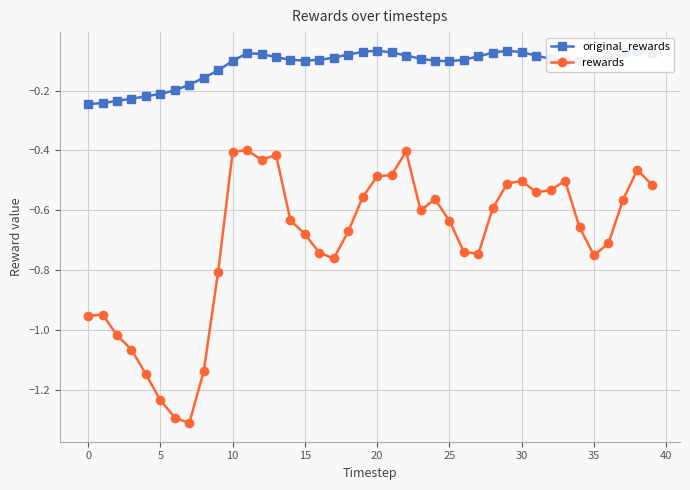

Which series has the widest spread of values?

rewards